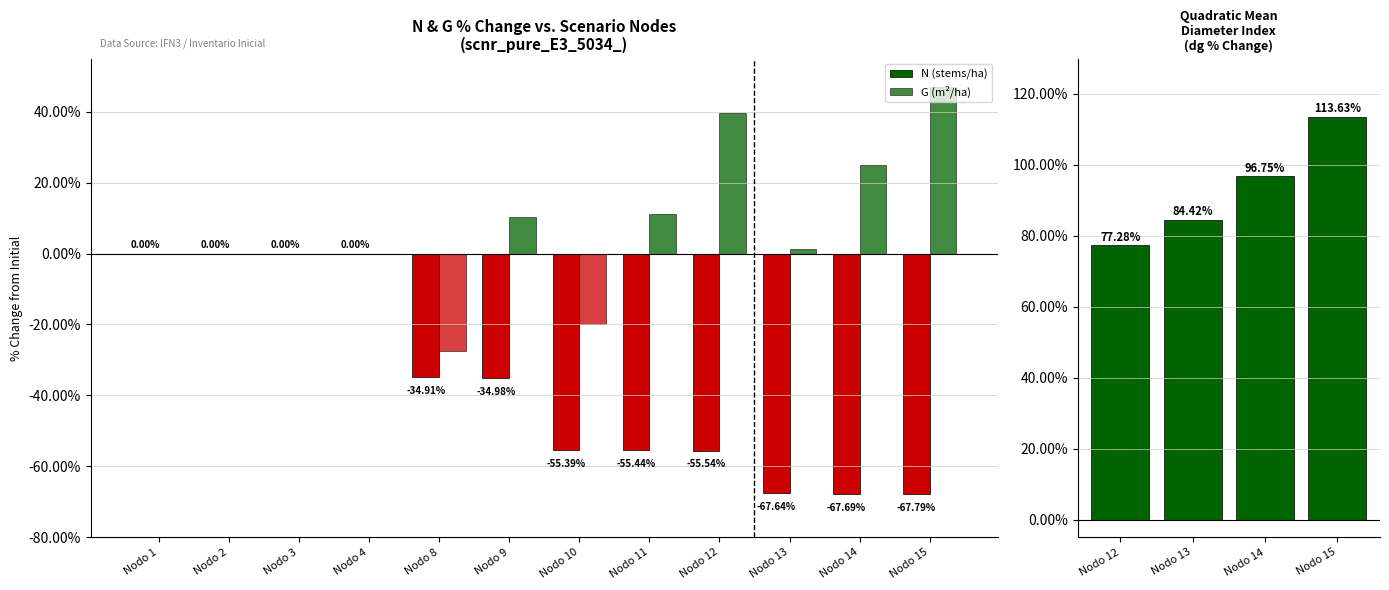

What is the value of the G bar at the 5th from the left?

-27.5